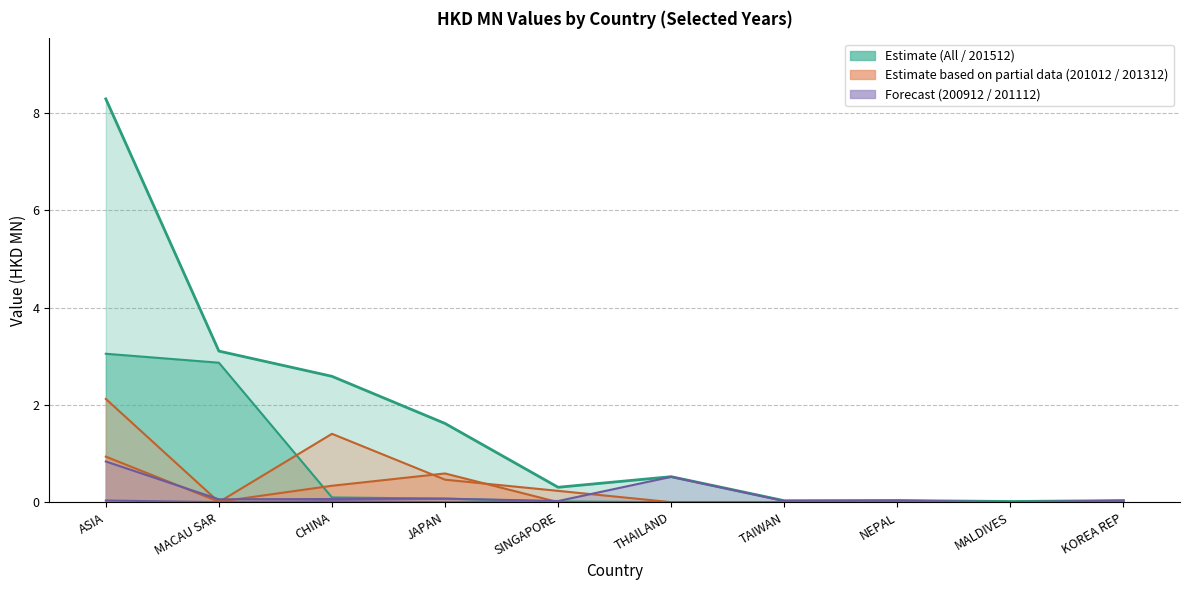

Which series has the largest range (max minus min)?

All